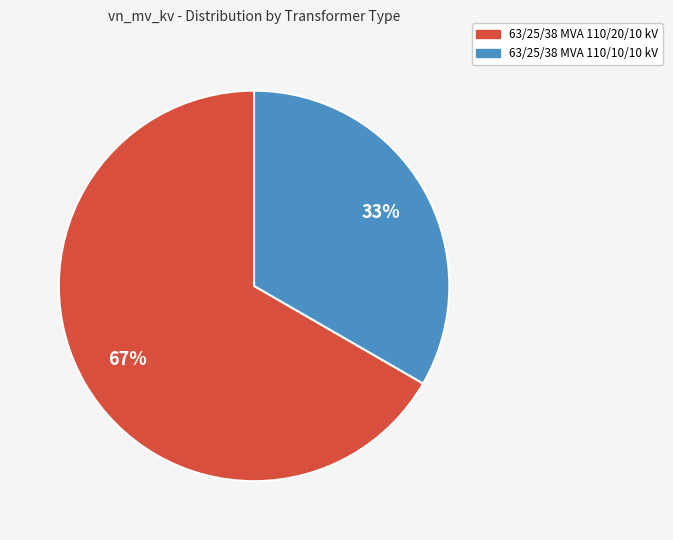

To the nearest percent, what portion does 63/25/38 MVA 110/20/10 kV represent?

67%